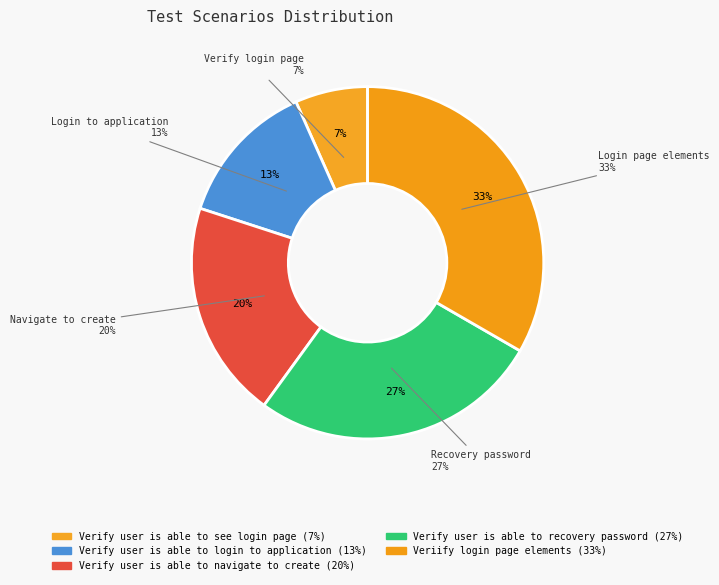

What is the smallest slice in the pie chart?

Verify user is able to see login page